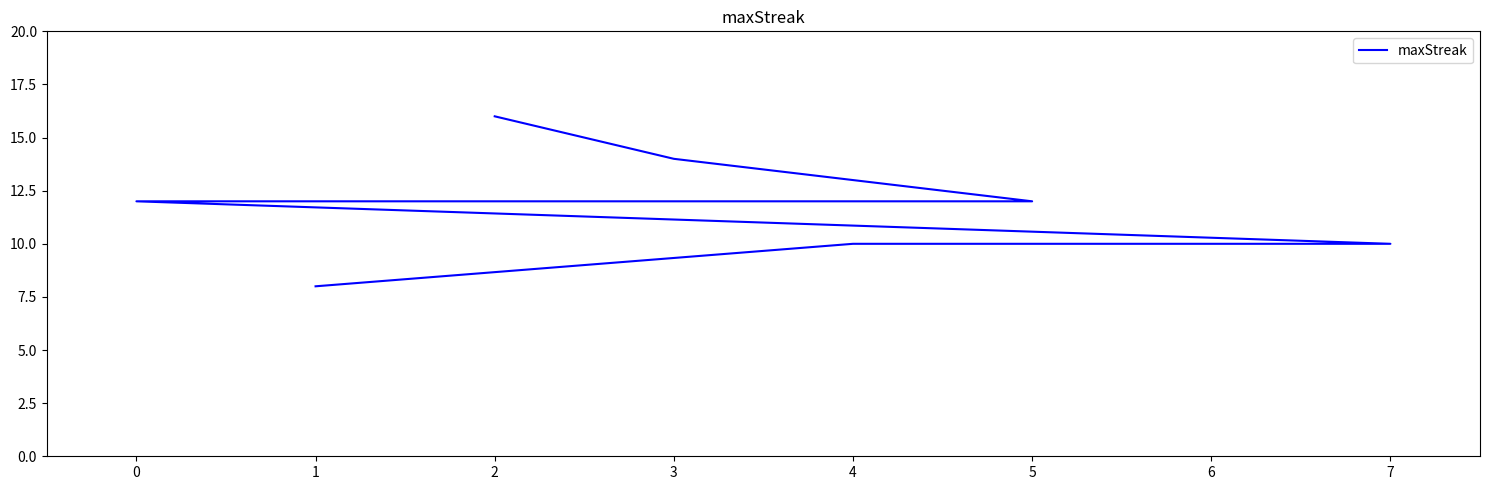

True or false: the data has more than 0 interior local peaks.

False